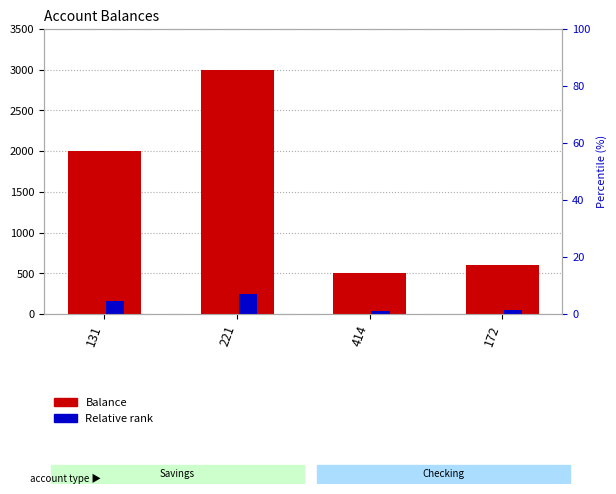

At which label is Balance closest to 1750?

131